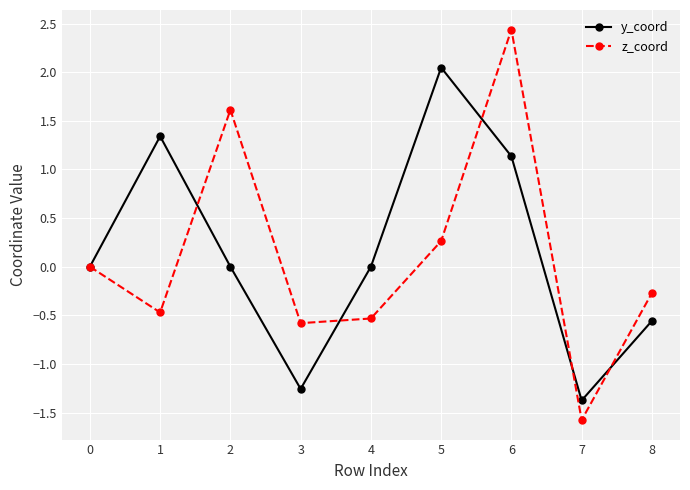

At which category is the sum across all series the highest?

6